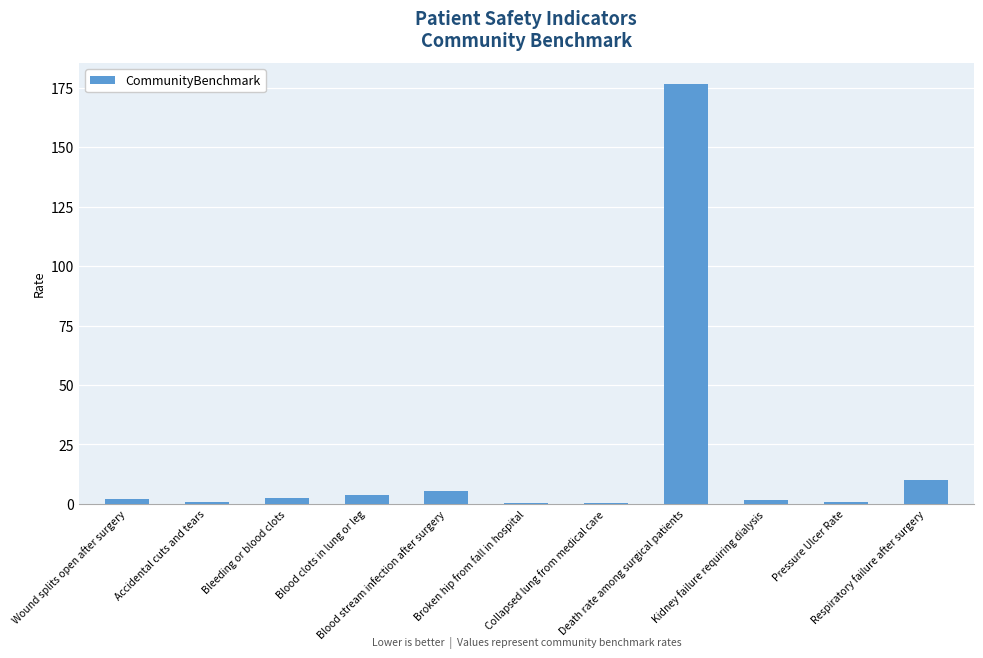

What is the greatest value displayed?

176.6